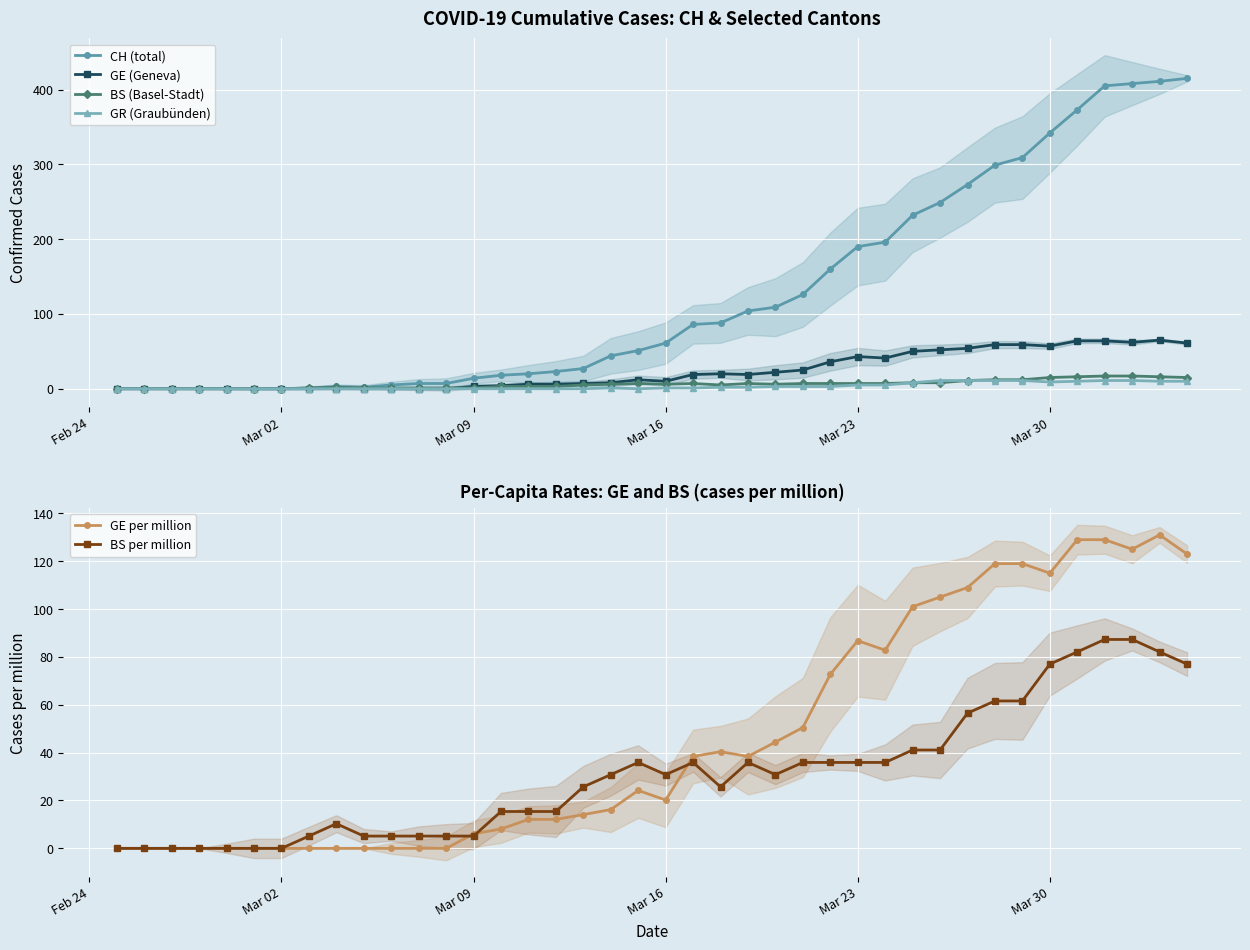

Reading left to right, list all the values displayed in this chart.

CH (total): 0.0	0.0	0.0	0.0	0.0	0.0	0.0	1.0	3.0	2.0	5.0	7.0	7.0	14.0	18.0	20.0	23.0	27.0	44.0	51.0	61.0	86.0	88.0	104.0	109.0	126.0	160.0	190.0	196.0	232.0	249.0	273.0	299.0	309.0	342.0	373.0	405.0	408.0	411.0	415.0
GE (Geneva): 0.0	0.0	0.0	0.0	0.0	0.0	0.0	0.0	0.0	0.0	0.0	0.0	0.0	3.0	4.0	6.0	6.0	7.0	8.0	12.0	10.0	19.0	20.0	19.0	22.0	25.0	36.0	43.0	41.0	50.0	52.0	54.0	59.0	59.0	57.0	64.0	64.0	62.0	65.0	61.0
BS (Basel-Stadt): 0.0	0.0	0.0	0.0	0.0	0.0	0.0	1.0	2.0	1.0	1.0	1.0	1.0	1.0	3.0	3.0	3.0	5.0	6.0	7.0	6.0	7.0	5.0	7.0	6.0	7.0	7.0	7.0	7.0	8.0	8.0	11.0	12.0	12.0	15.0	16.0	17.0	17.0	16.0	15.0
GR (Graubünden): 0.0	0.0	0.0	0.0	0.0	0.0	0.0	0.0	0.0	0.0	0.0	0.0	0.0	0.0	0.0	0.0	0.0	0.0	1.0	0.0	1.0	1.0	2.0	2.0	3.0	3.0	3.0	5.0	5.0	8.0	11.0	11.0	11.0	11.0	9.0	10.0	11.0	11.0	10.0	10.0
GE per million: 0.0	0.0	0.0	0.0	0.0	0.0	0.0	0.0	0.0	0.0	0.0	0.0	0.0	6.1	8.1	12.1	12.1	14.1	16.2	24.2	20.2	38.4	40.4	38.4	44.4	50.5	72.7	86.8	82.8	101.0	105.0	109.0	119.0	119.0	115.0	129.0	129.0	125.0	131.0	123.0
BS per million: 0.0	0.0	0.0	0.0	0.0	0.0	0.0	5.1	10.3	5.1	5.1	5.1	5.1	5.1	15.4	15.4	15.4	25.7	30.8	35.9	30.8	35.9	25.7	35.9	30.8	35.9	35.9	35.9	35.9	41.1	41.1	56.5	61.6	61.6	77.0	82.1	87.3	87.3	82.1	77.0